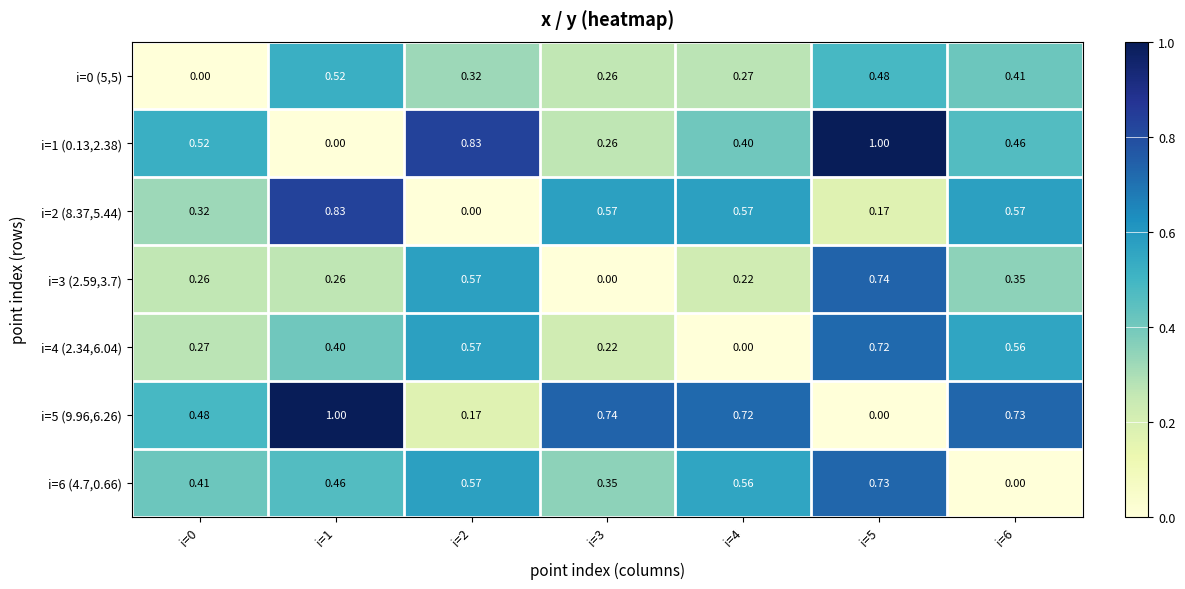

Is the value of i=3 (2.59,3.7) at i=0 greater than the value of i=1 (0.13,2.38) at i=6?

No